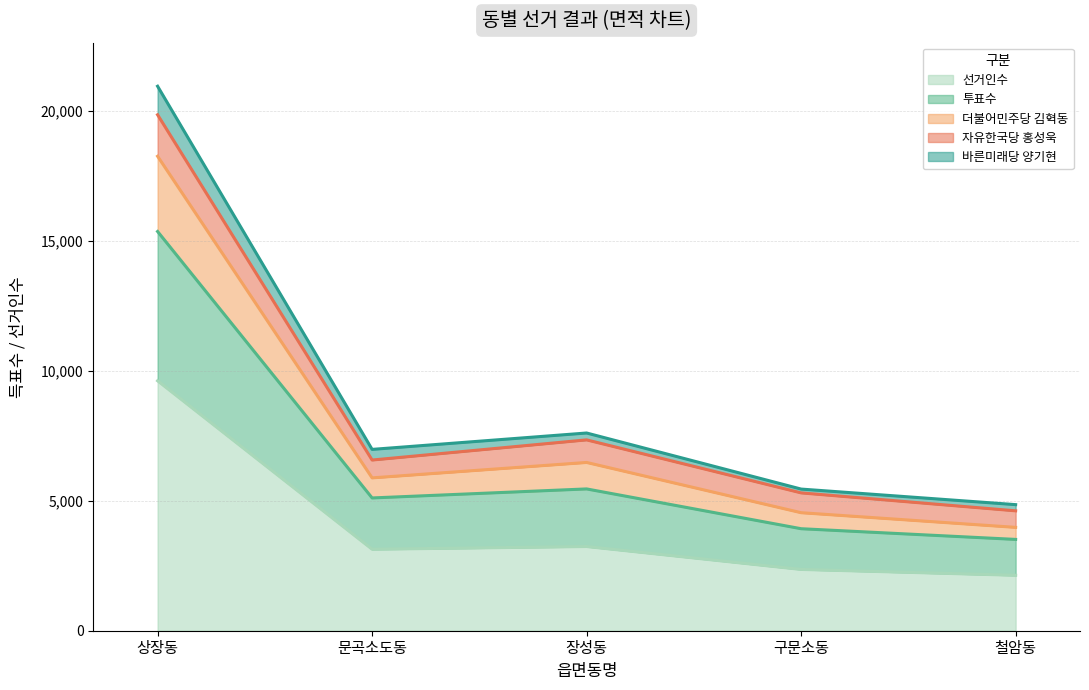

Where does the 바른미래당 양기현 series first go above 5105?

상장동